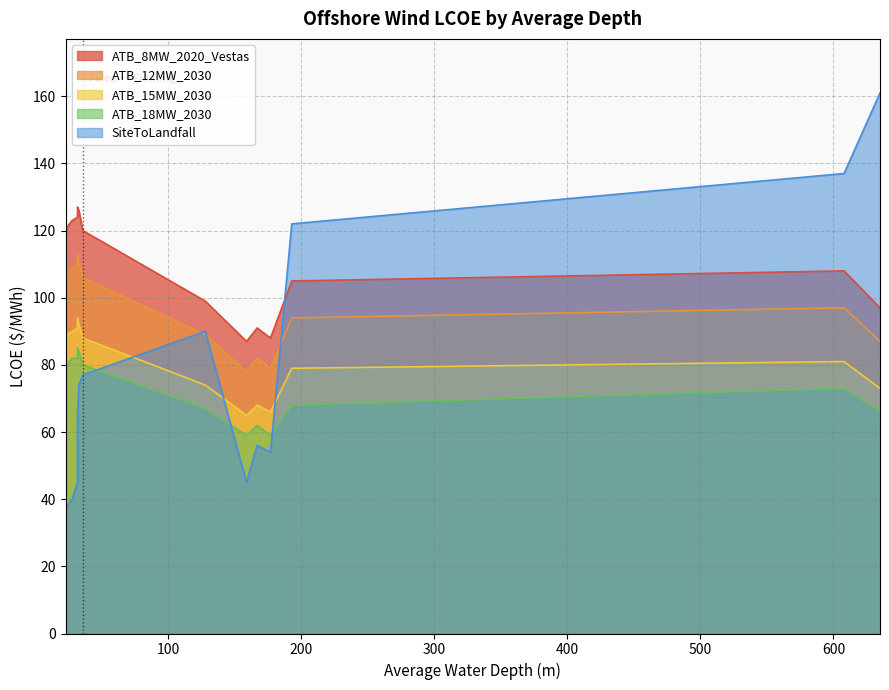

List the series in order of their peak value, lowest first.

ATB_18MW_2030, ATB_15MW_2030, ATB_12MW_2030, ATB_8MW_2020_Vestas, SiteToLandfall